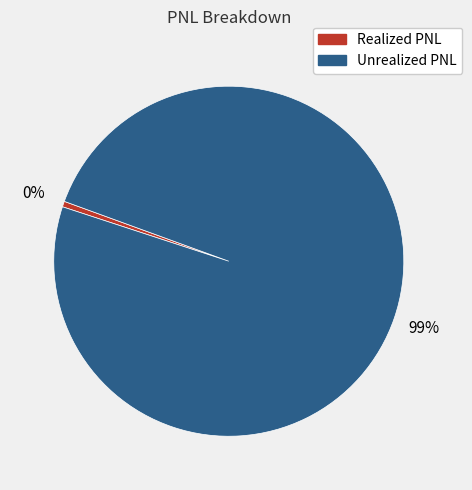

What percentage is the Unrealized PNL slice, to the nearest percent?

99%